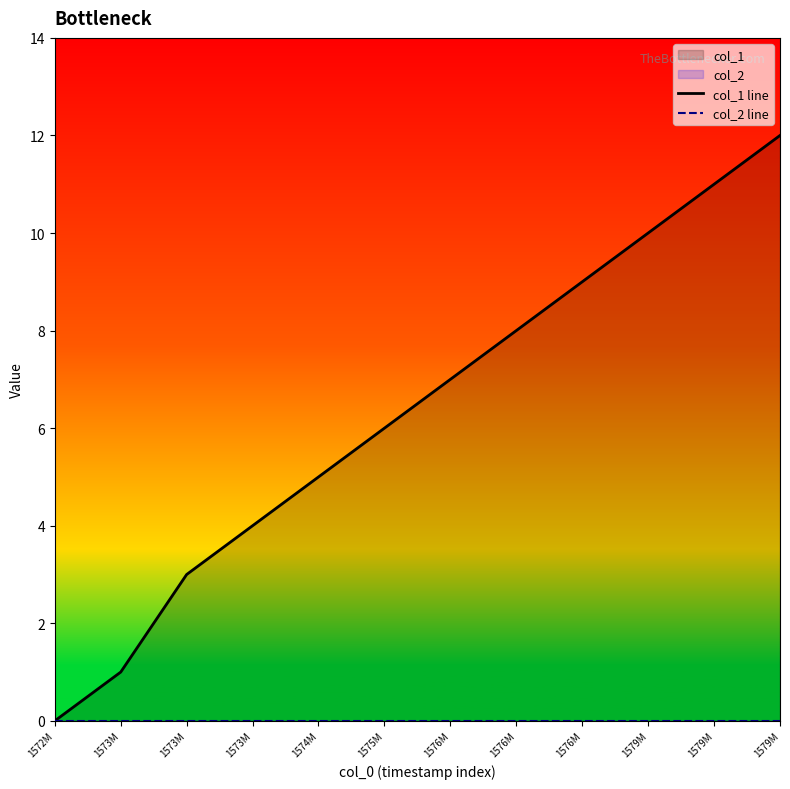

Does the chart have visible grid lines?

No